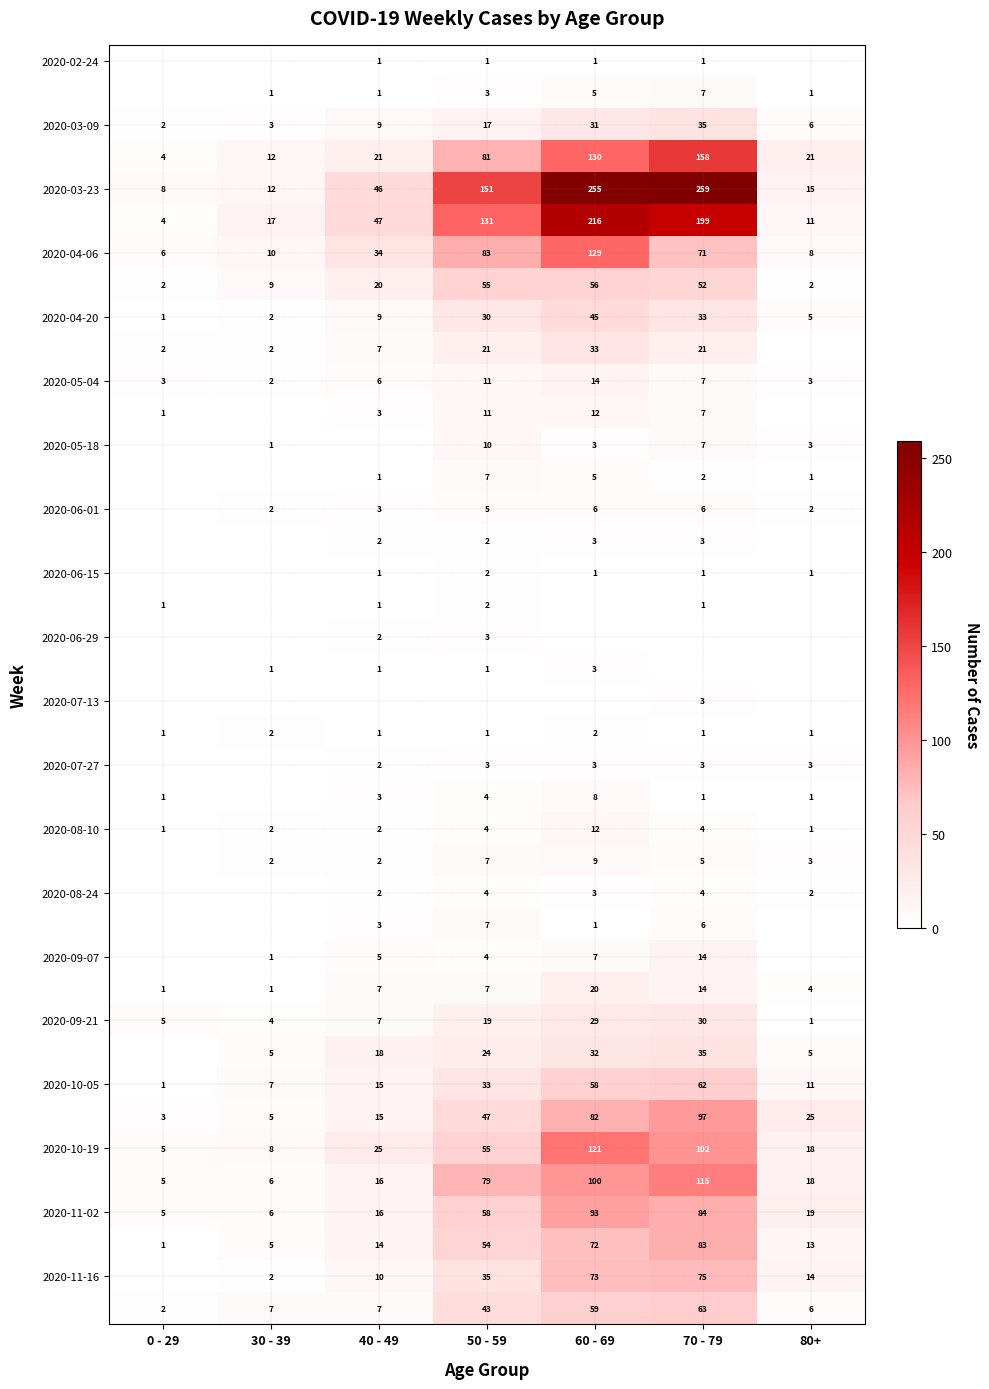

Is it true that 2020-06-01 equals 5 at 50 - 59?

True